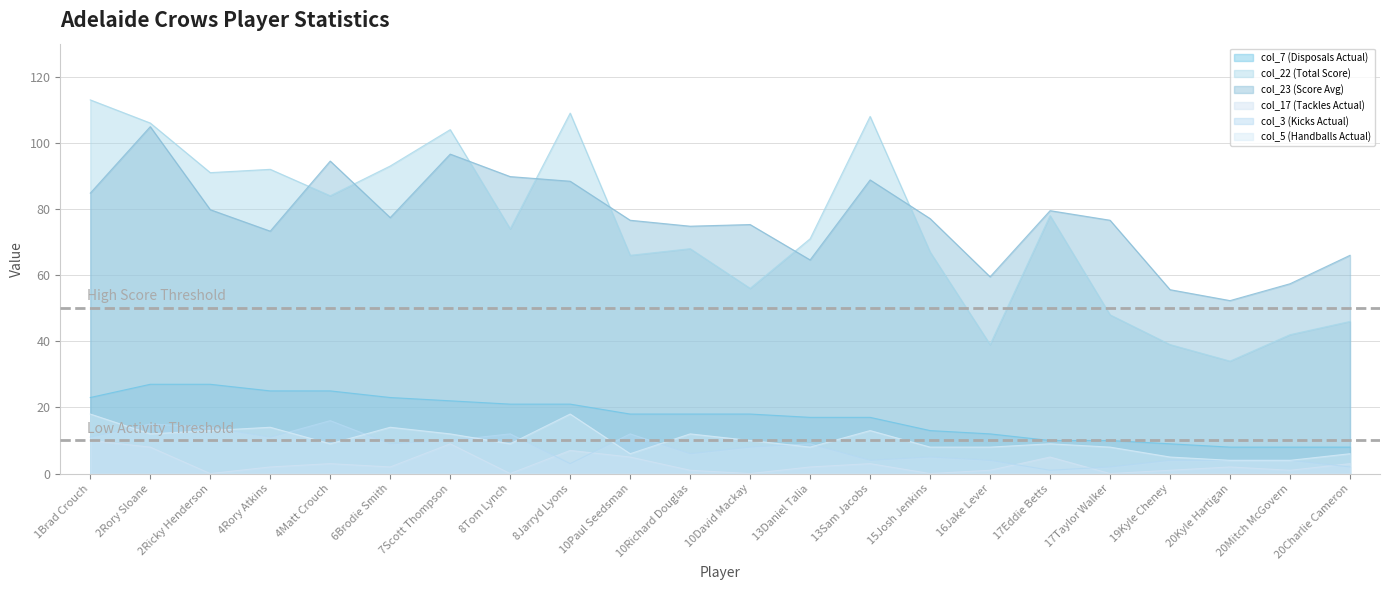

Where does the col_7 (Disposals Actual) series first go above 18?

1Brad Crouch